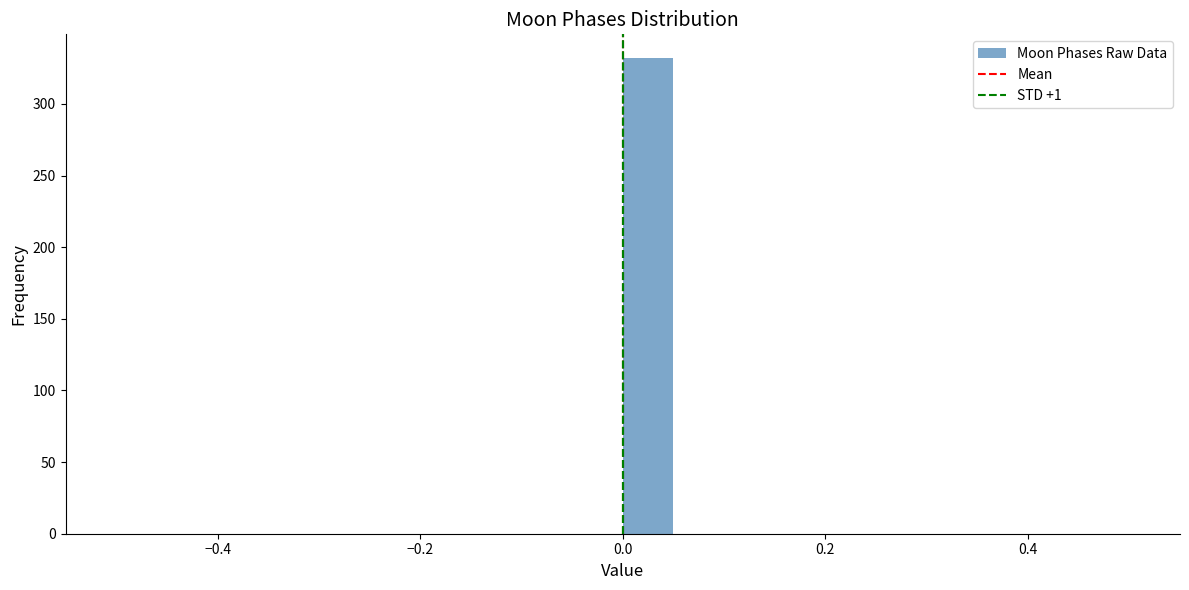

Around what value on the x-axis is the tallest bar? Give the approximate position of its centre, as read against the axis.

0.02